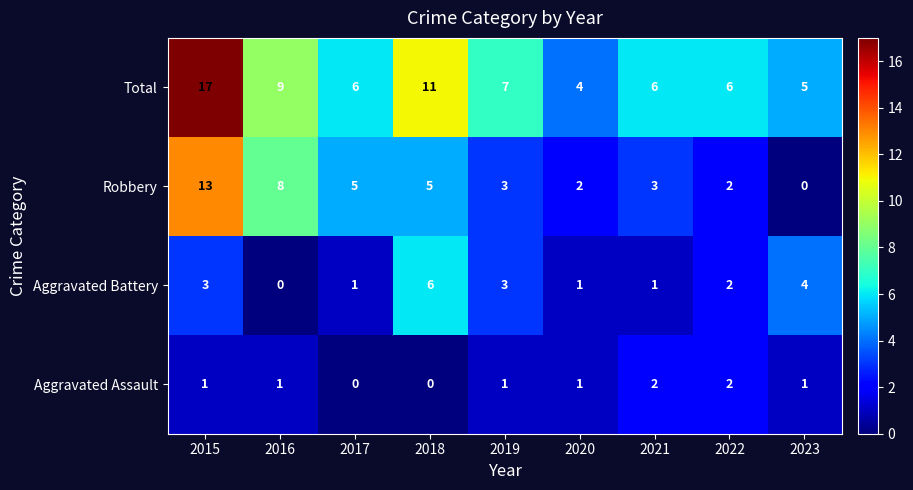

What is the difference between the maximum and minimum values in the Total series?

13